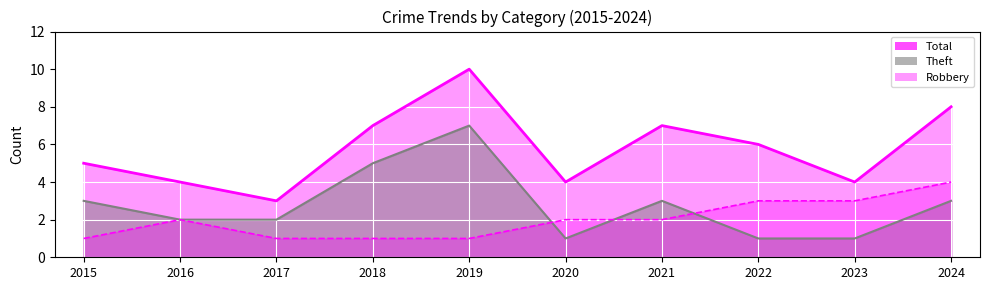

What is the difference between the maximum and minimum values in the Total series?

7